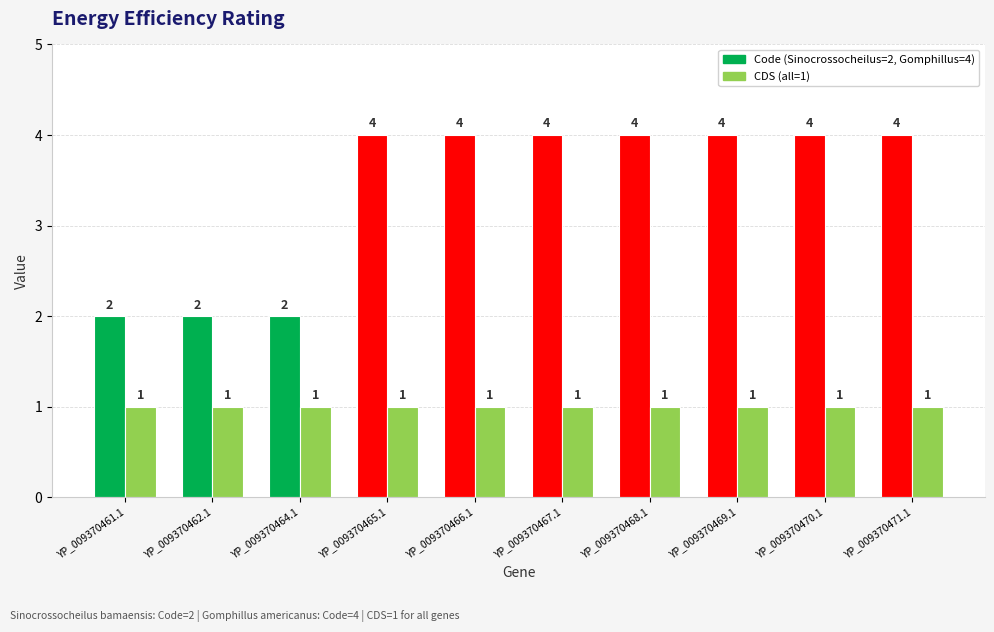

What is the label of the 9th bar from the right?

YP_009370462.1